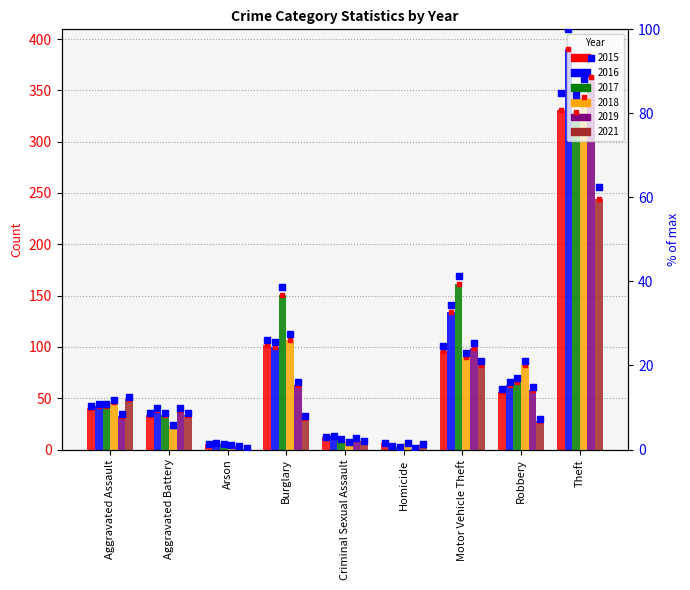

Which series has the largest total across all categories?

2017